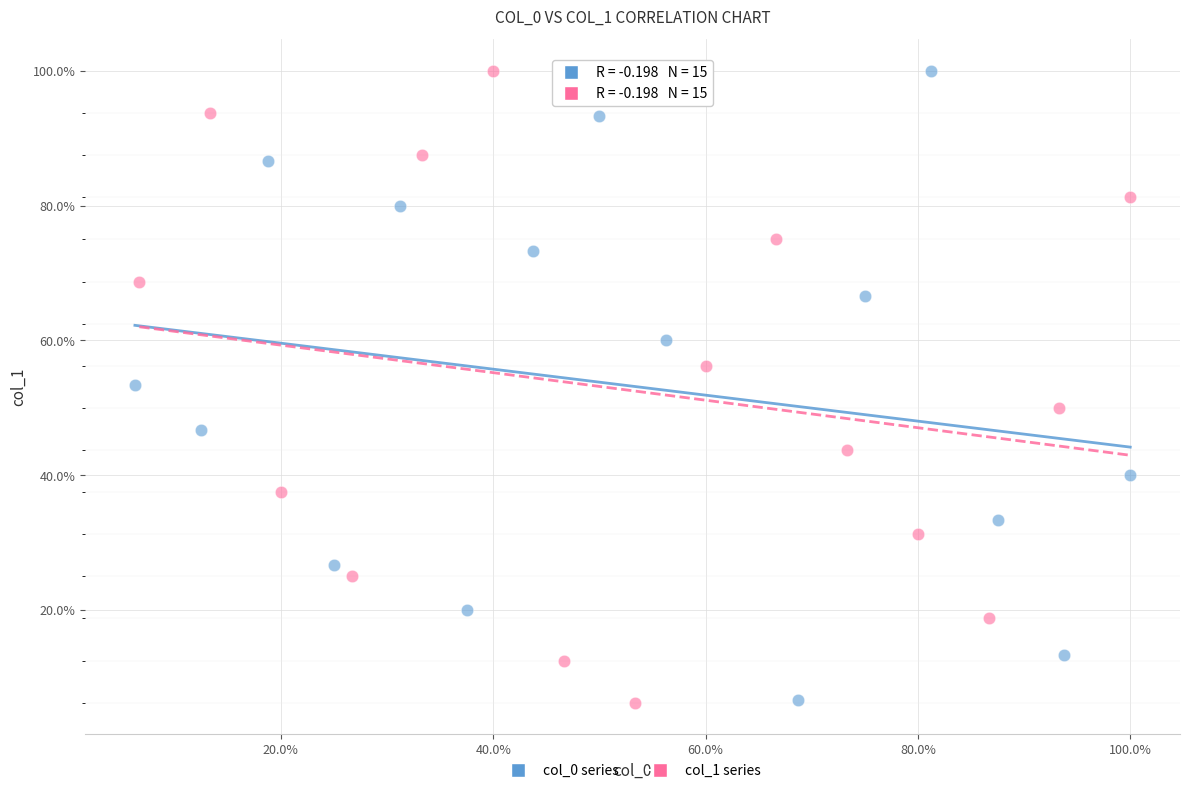

What are all the series names shown in the legend?

col_0 series, col_1 series